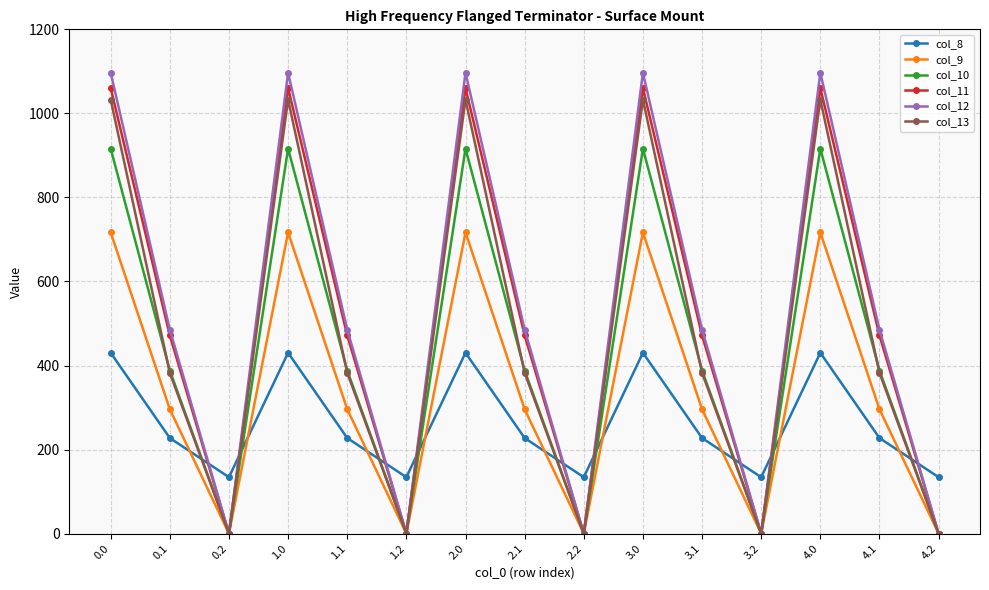

Is the value of col_12 at 4.0 greater than the value of col_9 at 4.1?

Yes